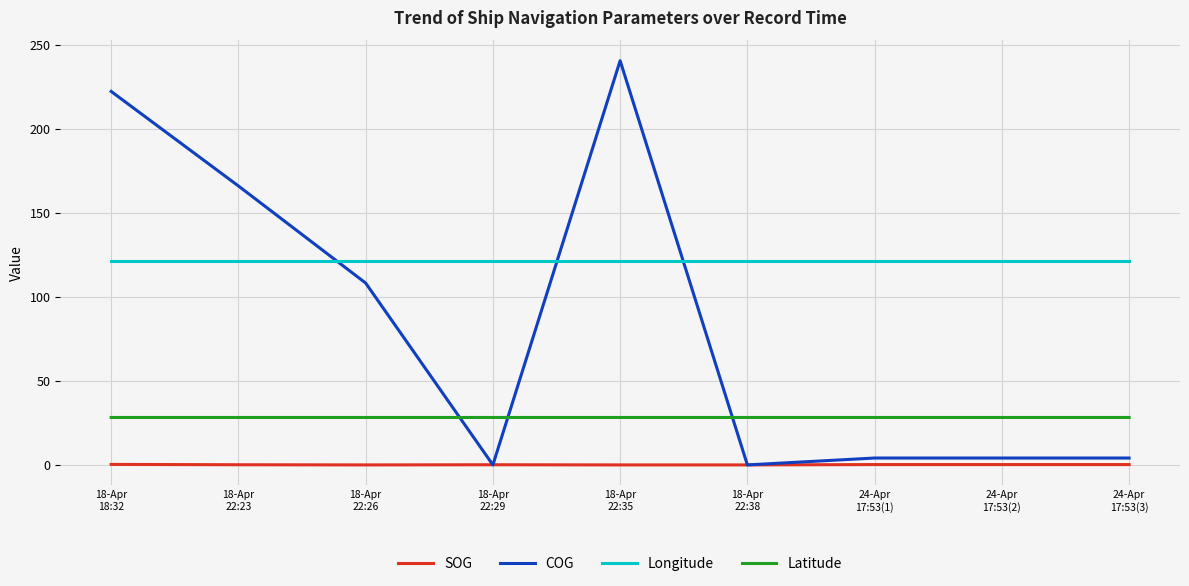

Does the chart display data point markers on the line(s)?

No